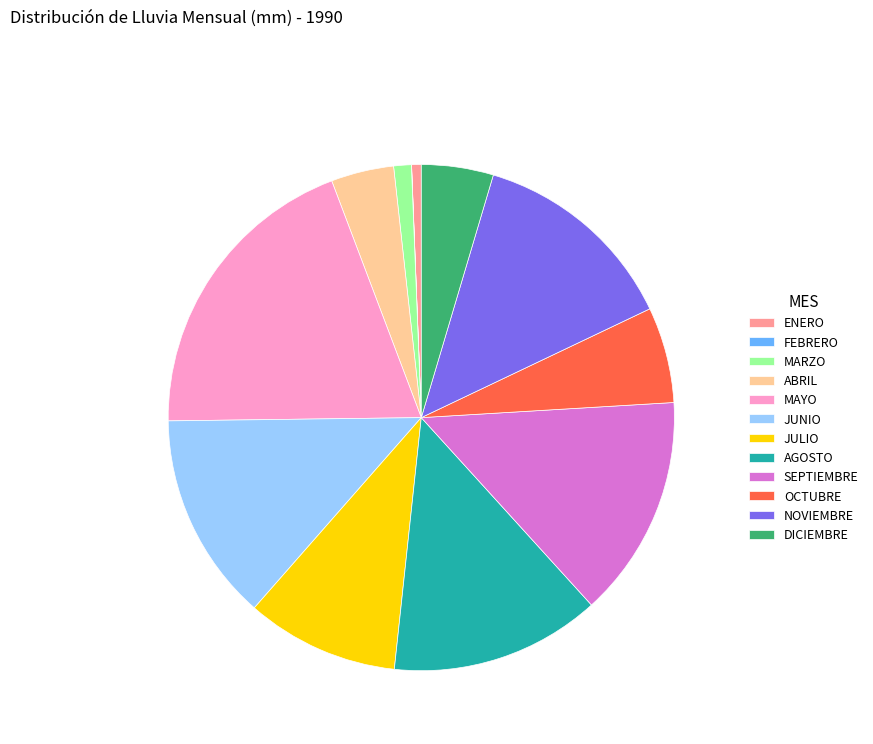

Is there any slice that represents more than half of the pie?

No